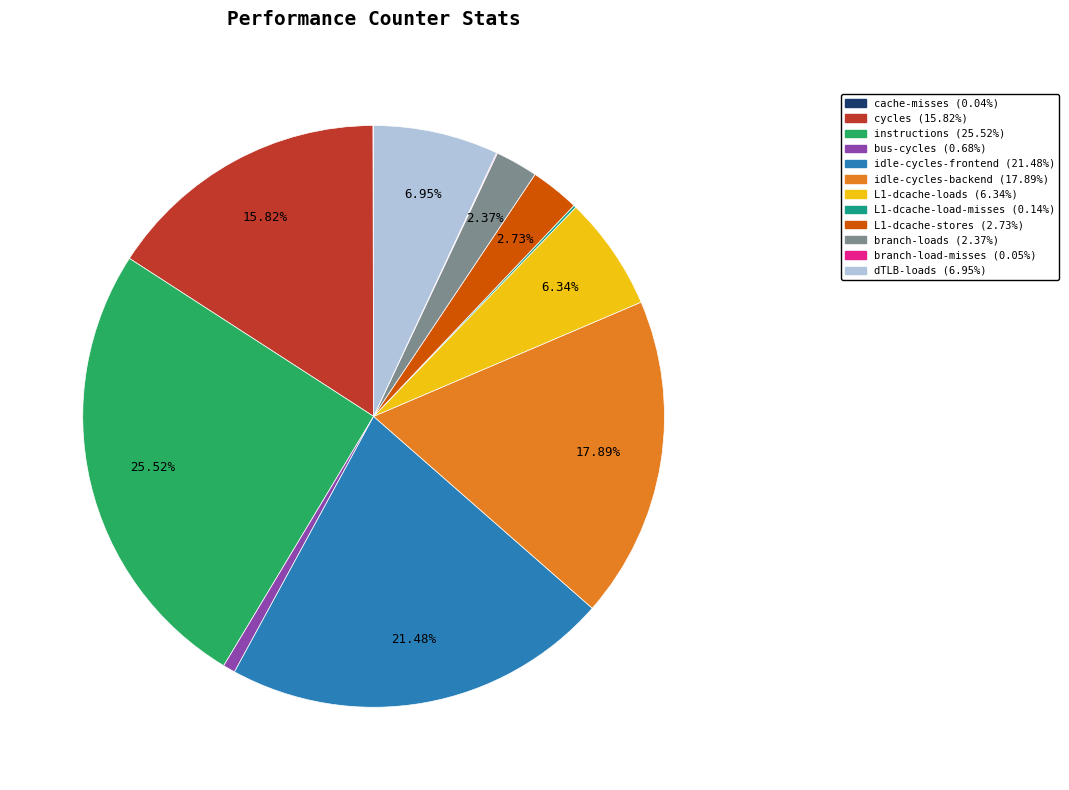

To the nearest percent, what is the average slice percentage?

8%